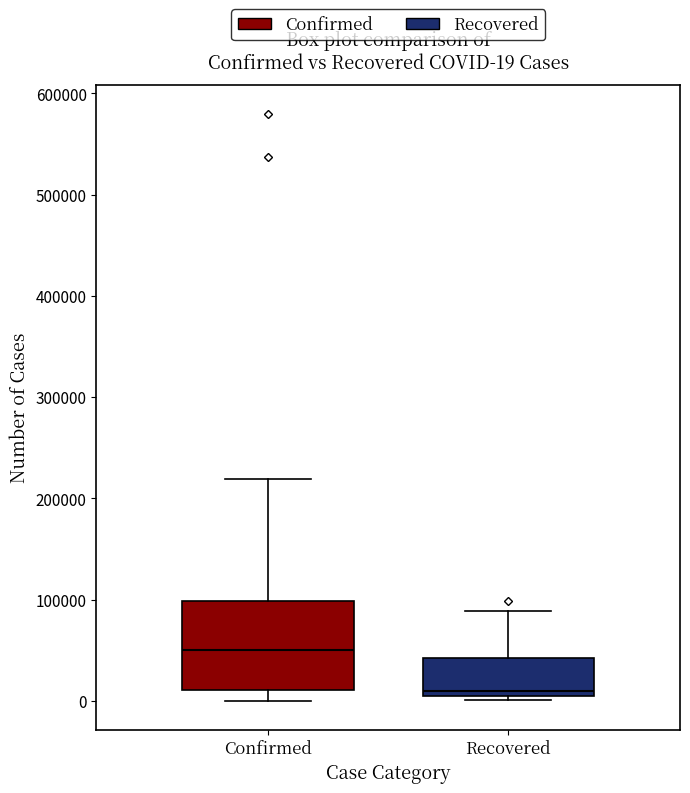

Comparing the boxes themselves (not the whiskers), which one is the tallest?

Confirmed